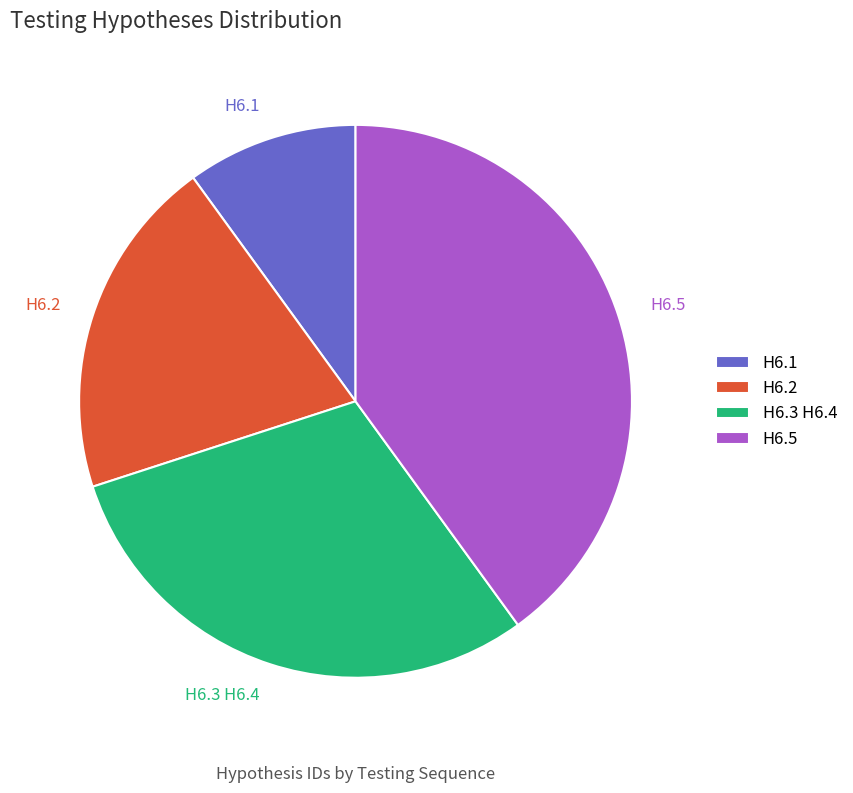

Does any single category account for the majority?

No